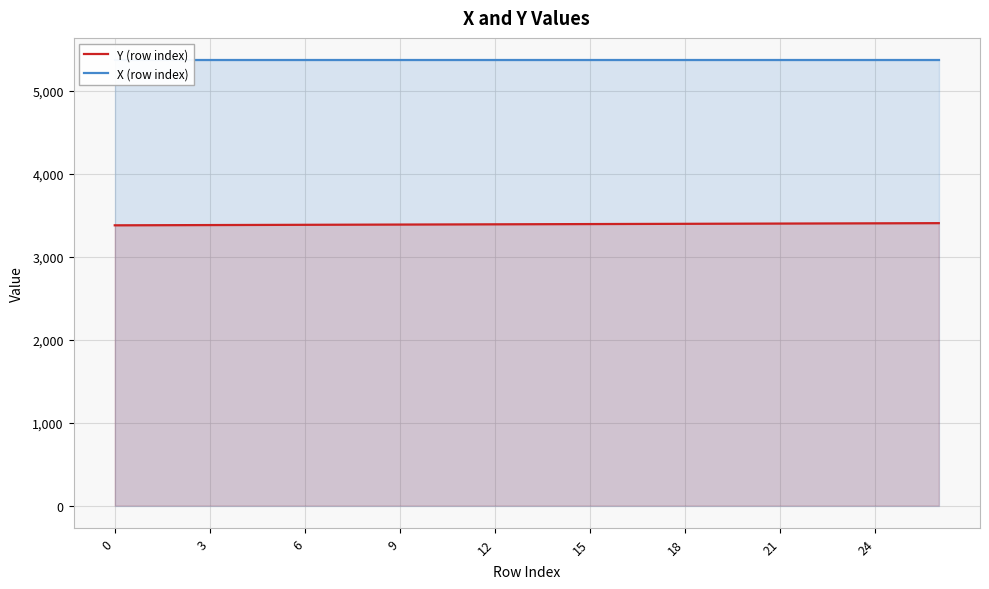

Which series has the widest spread of values?

Y (row index)